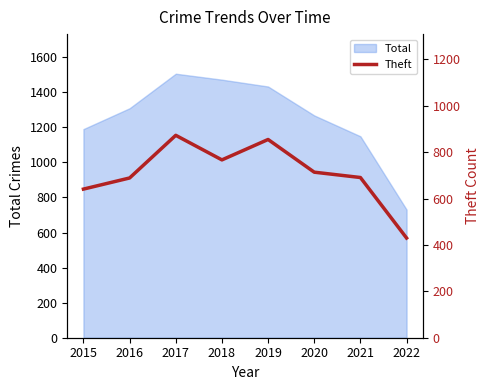

What is the value of the 7th point from the left?

691